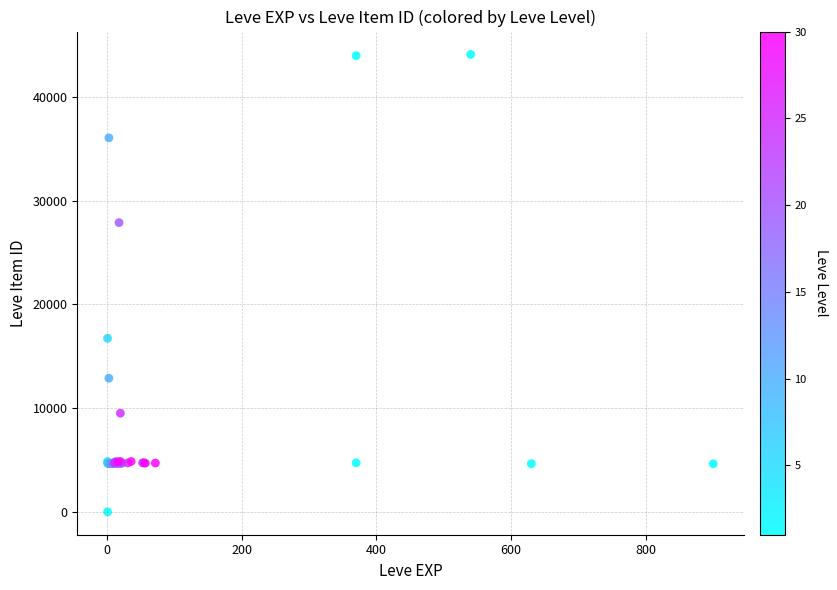

What Y value in the scatter plot is closest to 22050?

16734